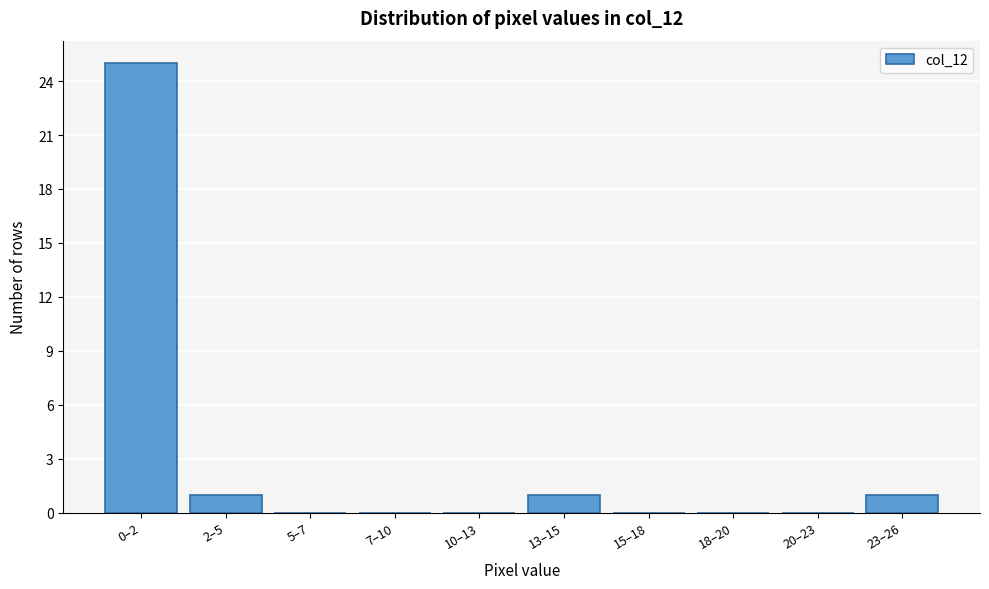

Reading right to left, transcribe all the data shown in this chart.

23–26=1	20–23=0	18–20=0	15–18=0	13–15=1	10–13=0	7–10=0	5–7=0	2–5=1	0–2=25